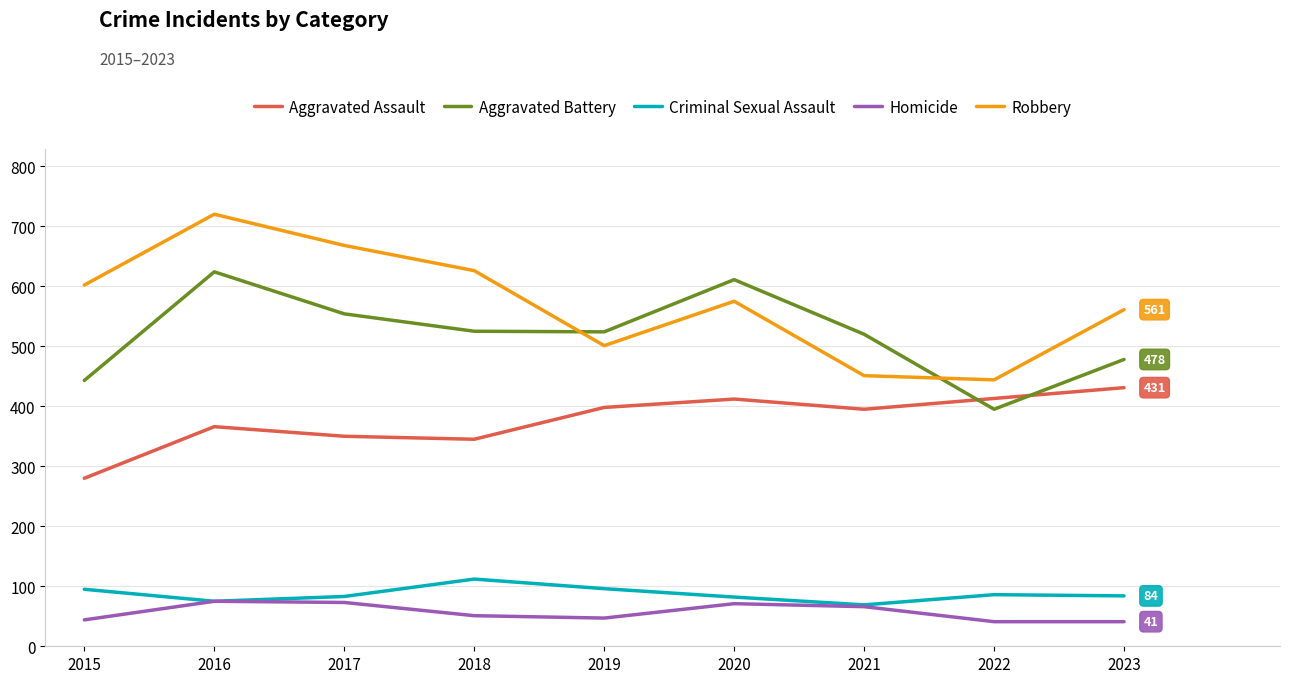

What is the spread (max minus min) of values at 2015?

558